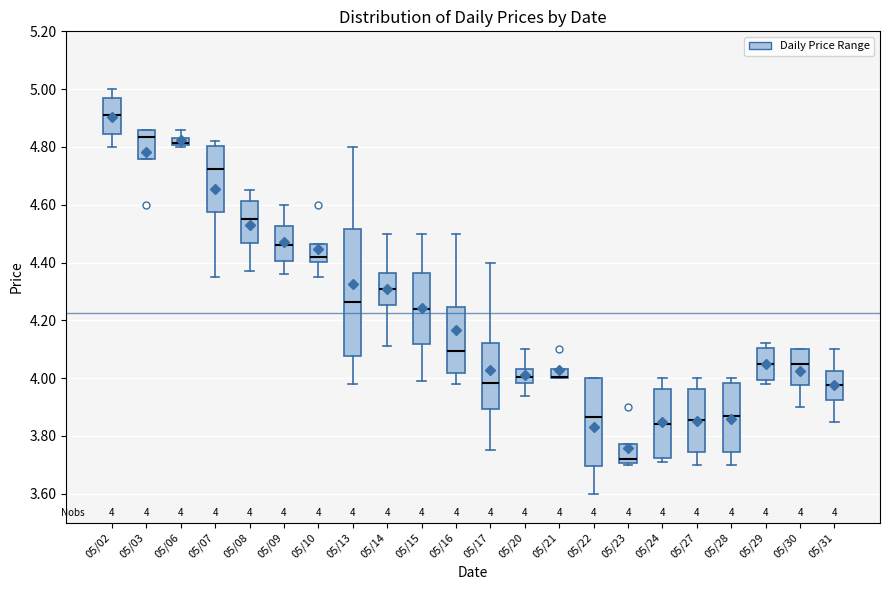

Comparing the boxes themselves (not the whiskers), which one is the tallest?

05/13